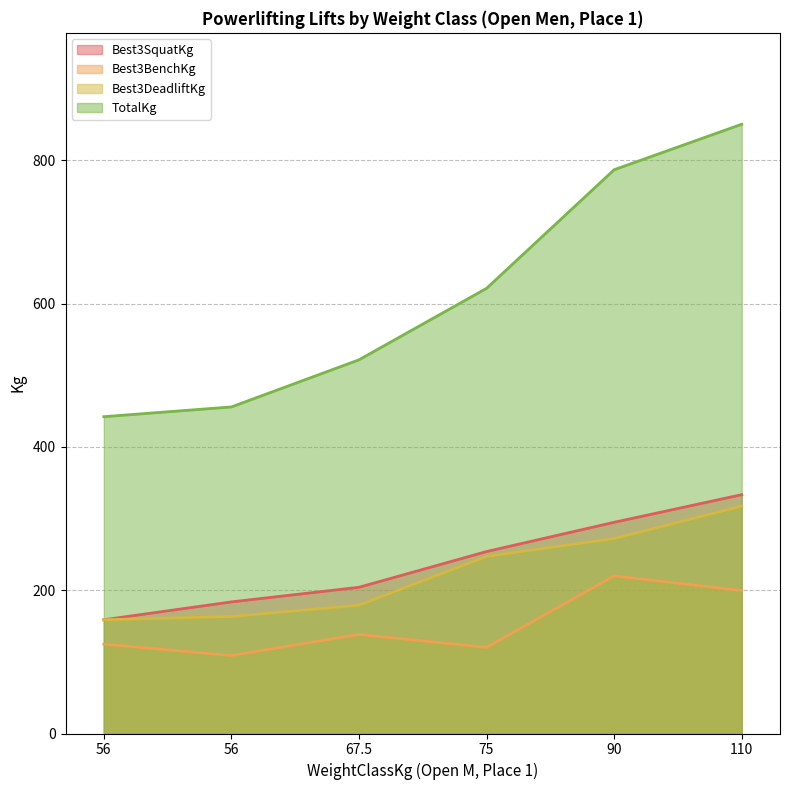

What is the difference between the second highest and second lowest values in the Best3DeadliftKg series?

108.9